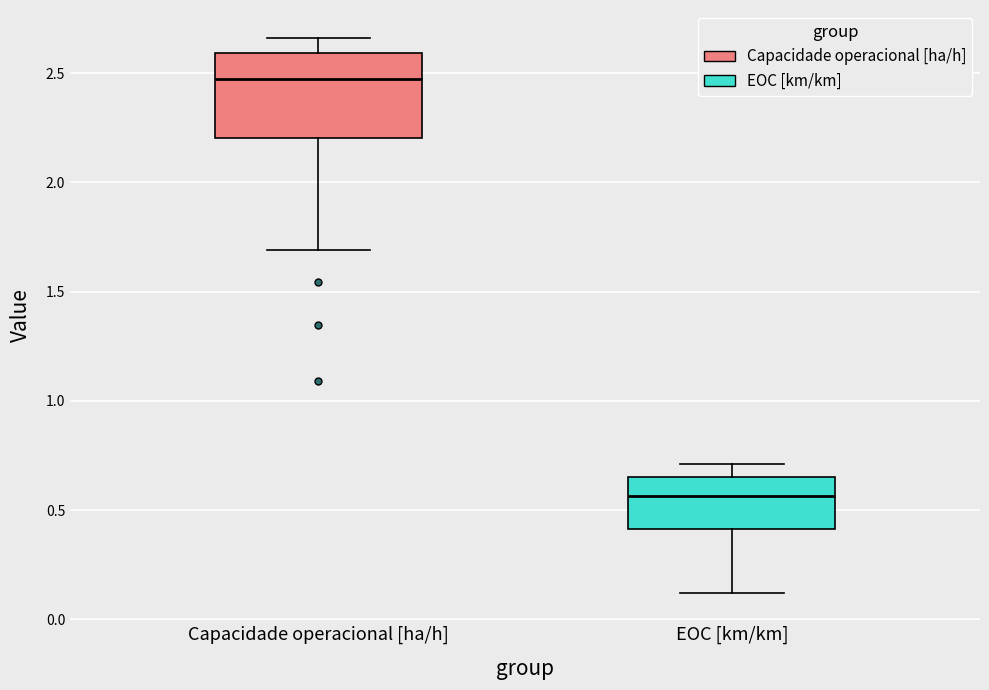

Reading left to right, read every box against the y-axis: the position of its median line, the range the box covers, and the ends of its whiskers. The values are not printed on the chart, so give them approximately, as read against the axis.

Capacidade operacional [ha/h]: median 2.45, box 2.20 to 2.60, whiskers 1.70 to 2.65
EOC [km/km]: median 0.55, box 0.40 to 0.65, whiskers 0.10 to 0.70